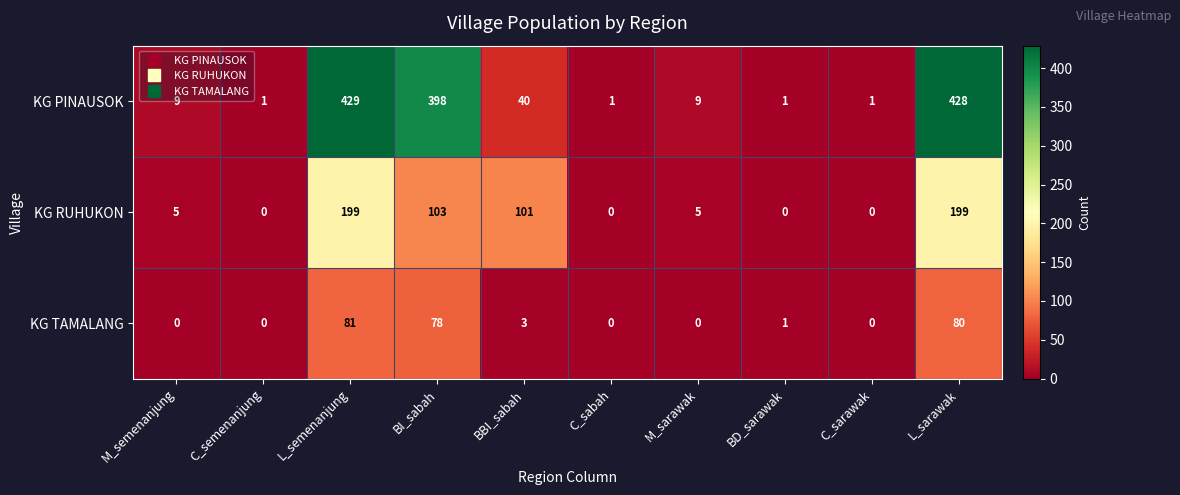

Which series has the largest total across all categories?

KG PINAUSOK